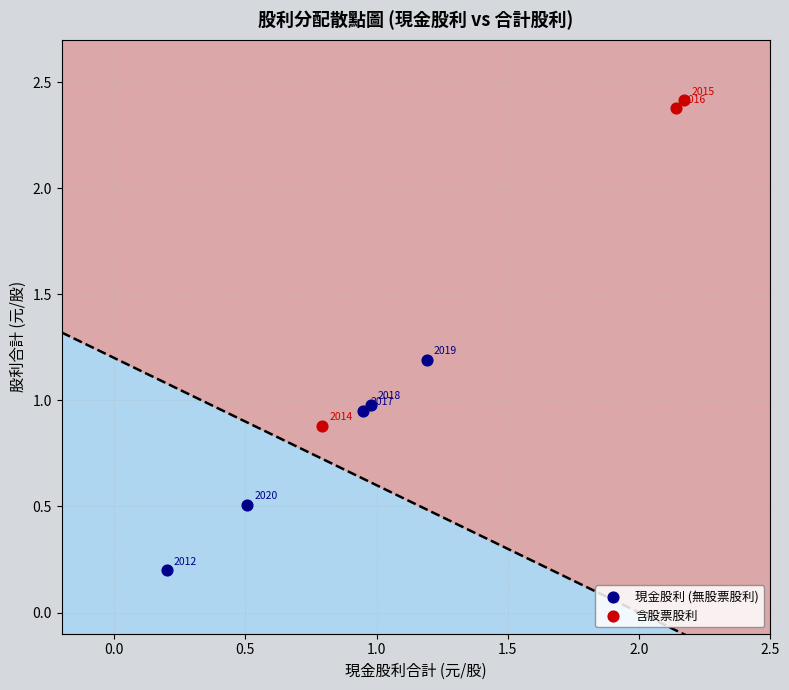

Which series contains the lowest Y value?

現金股利 (無股票股利)